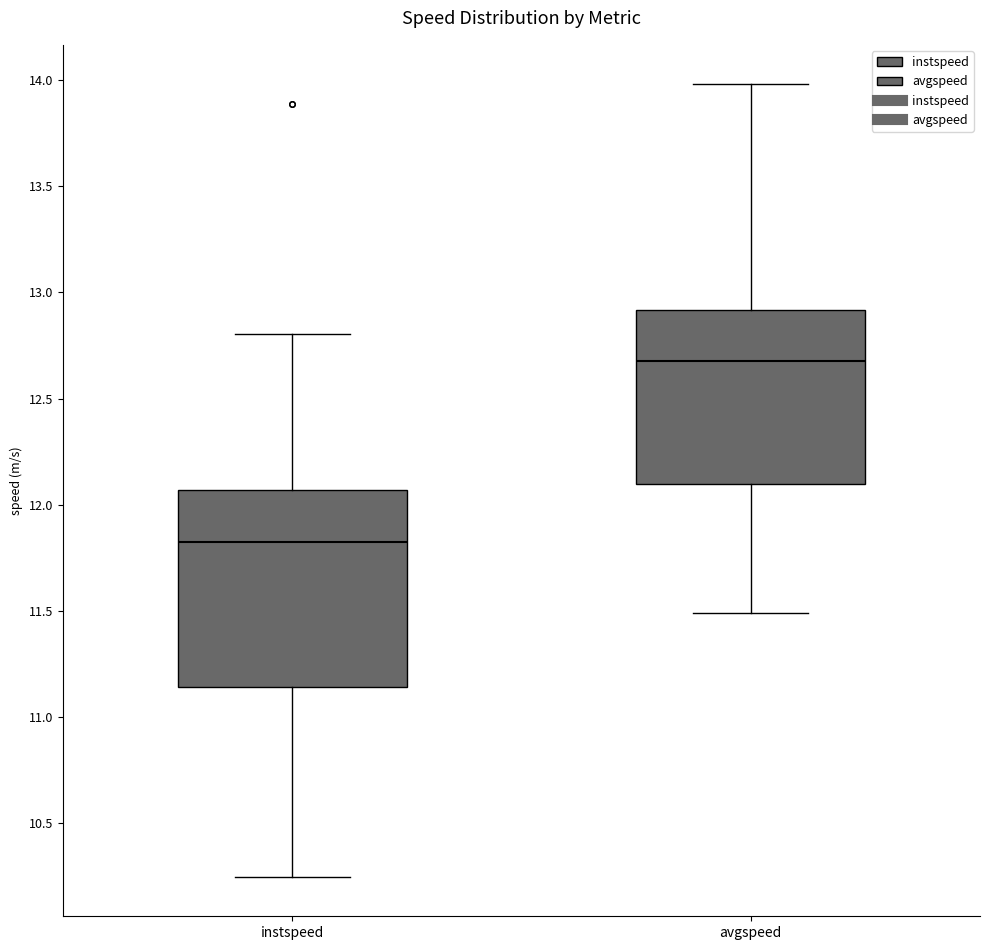

Comparing the boxes themselves (not the whiskers), which one is the tallest?

instspeed